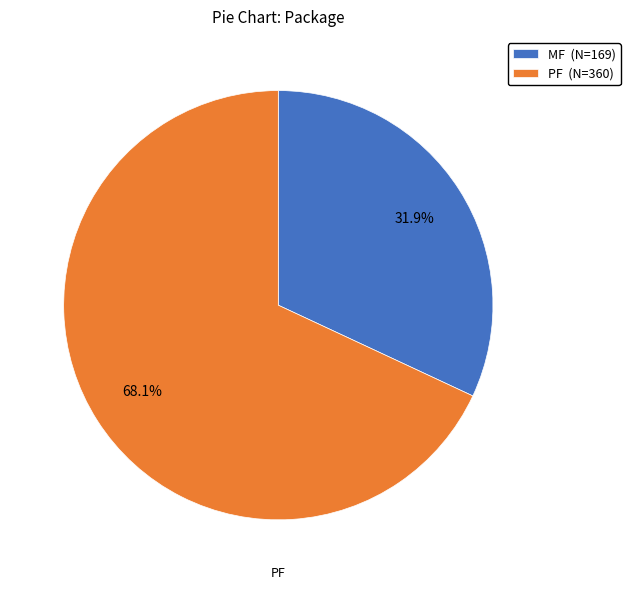

Is there any slice that represents more than half of the pie?

Yes